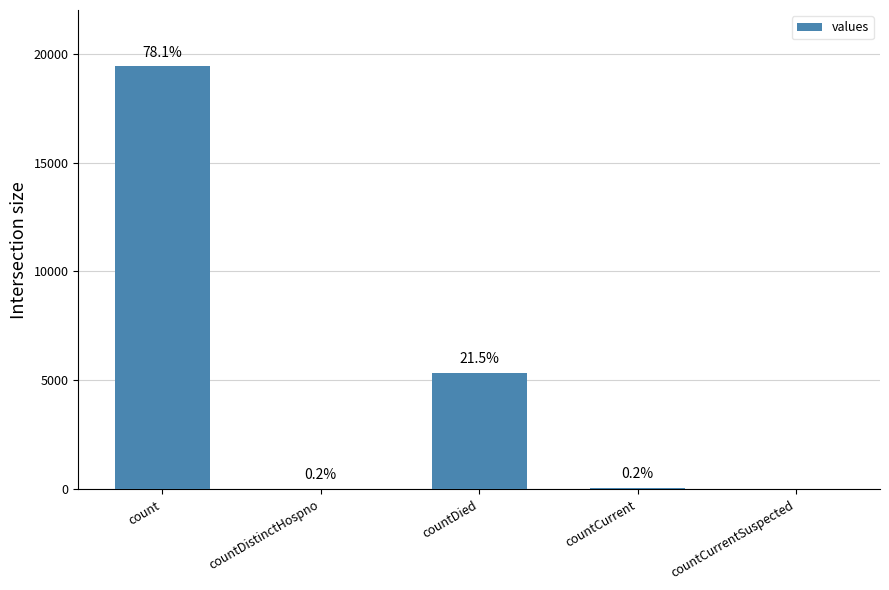

How many positive values are there?

4